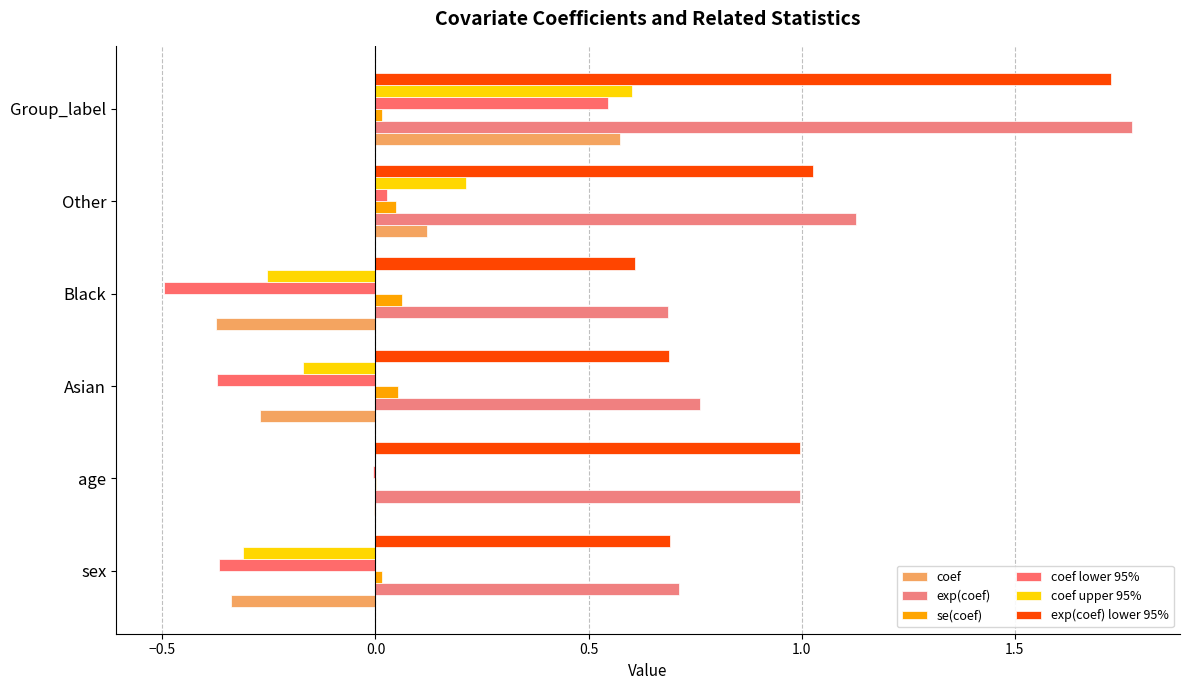

Count the number of categories in the chart.

6